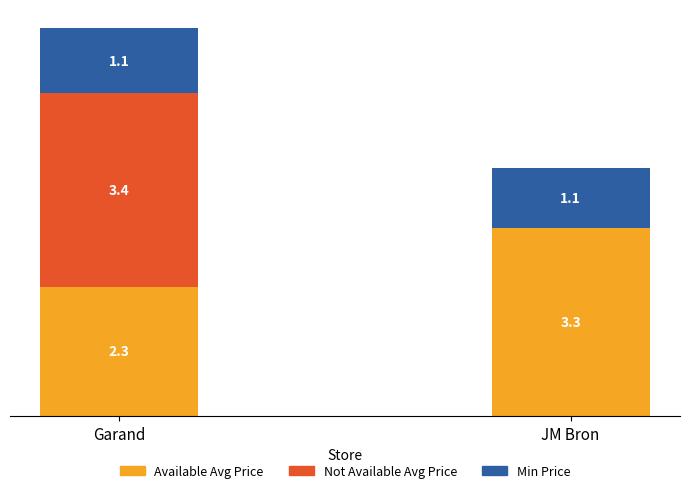

What are all the series names shown in the legend?

Available Avg Price, Not Available Avg Price, Min Price